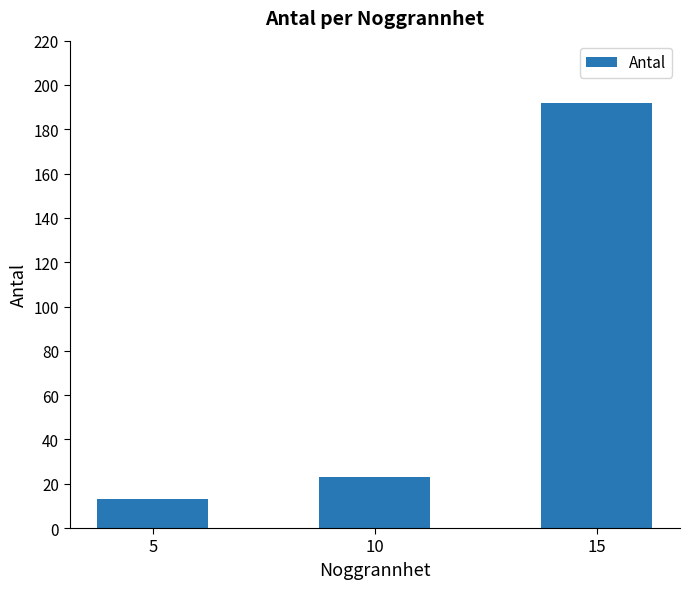

Rank the categories by value from lowest to highest.

5, 10, 15